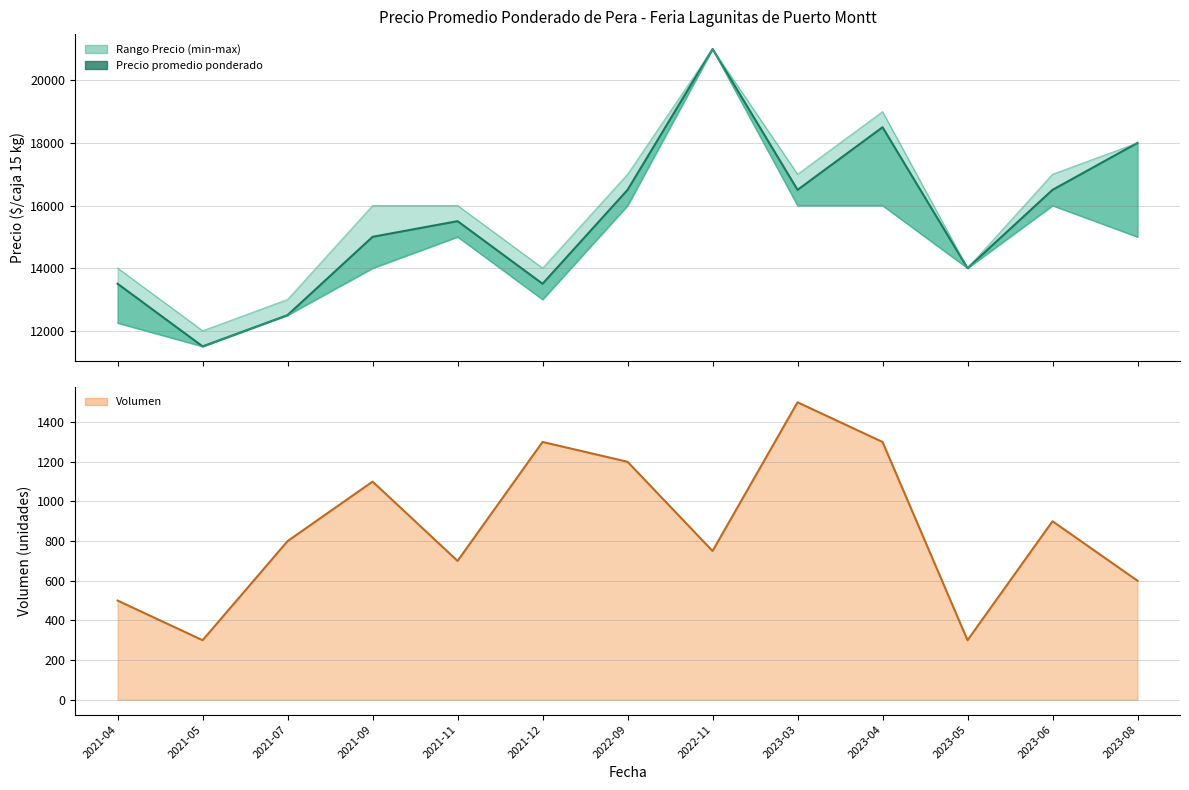

True or false: Precio maximo has a value of 4690 at 2023-03.

False